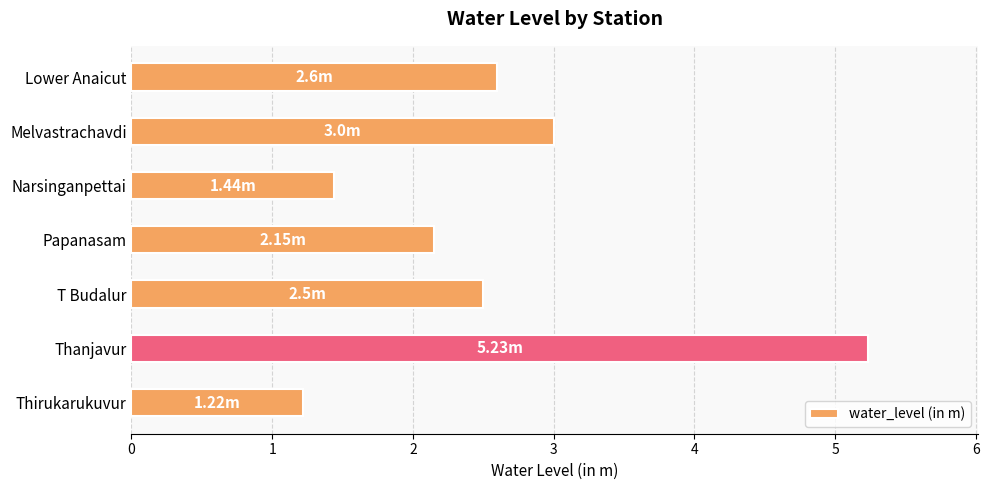

What is the sum of all values?

18.1